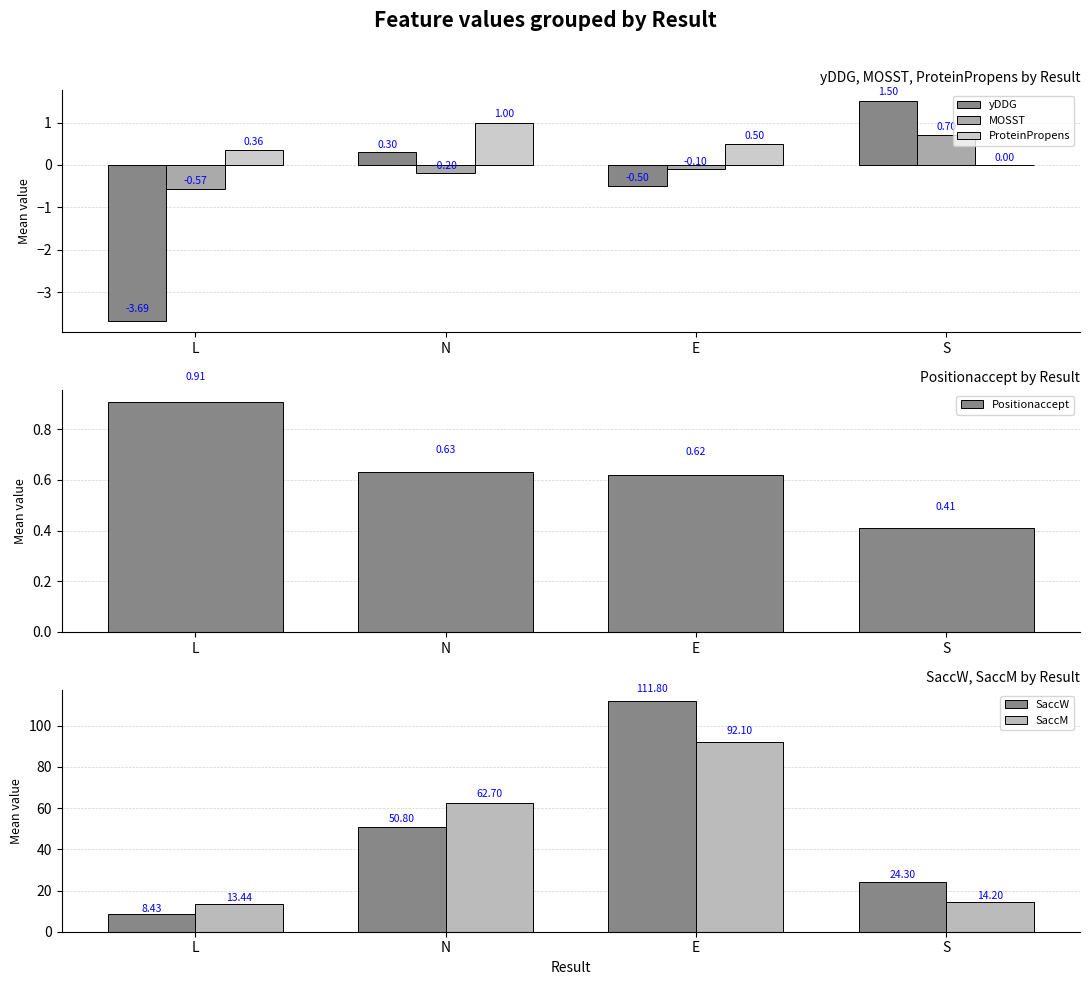

Rank the series at E from highest to lowest value.

SaccW, SaccM, Positionaccept, ProteinPropens, MOSST, yDDG